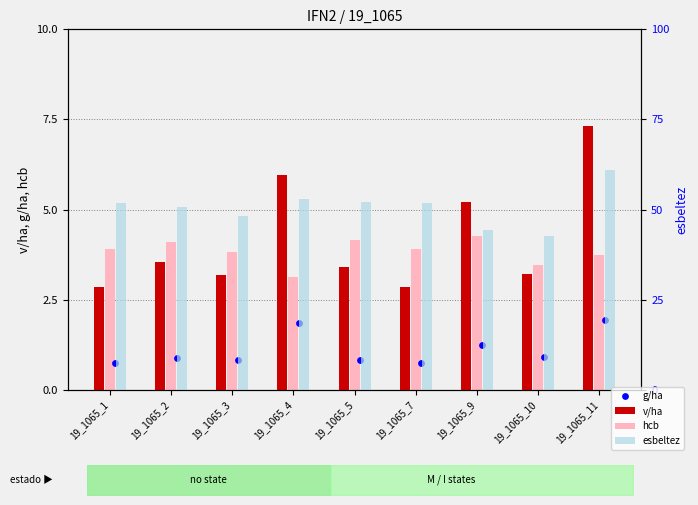

What are all the series names shown in the legend?

v/ha, hcb, g/ha, esbeltez